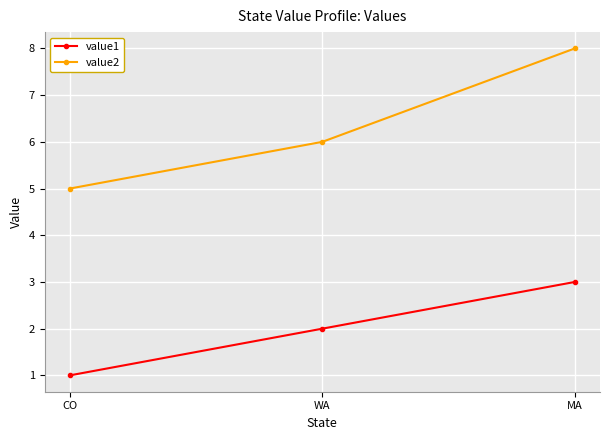

Rank the series by their average value, from lowest to highest.

value1, value2